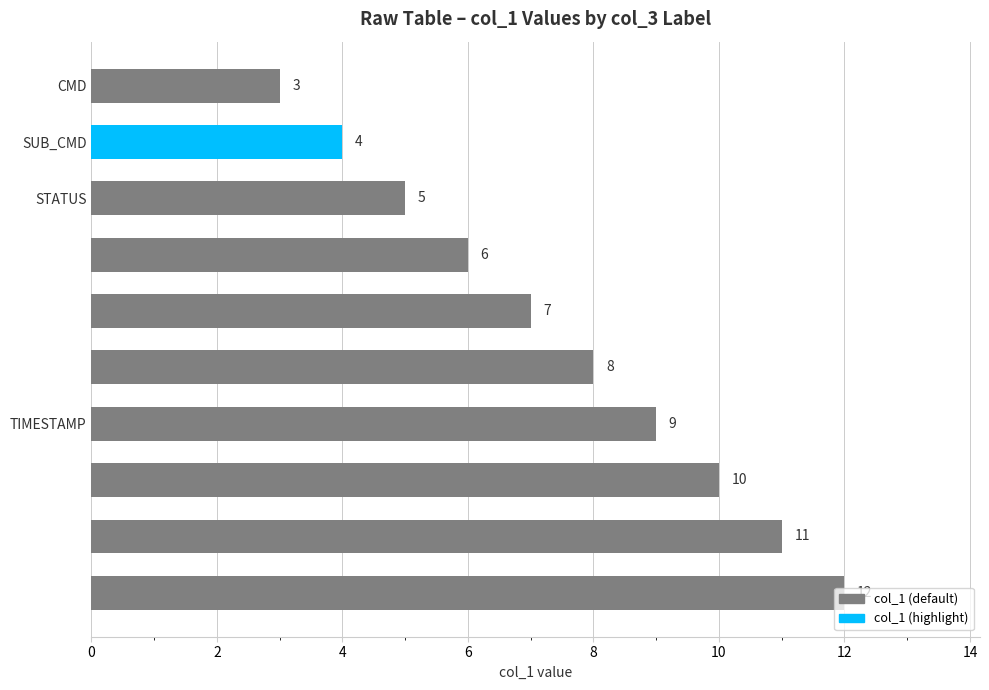

What is the sum of all values?

75